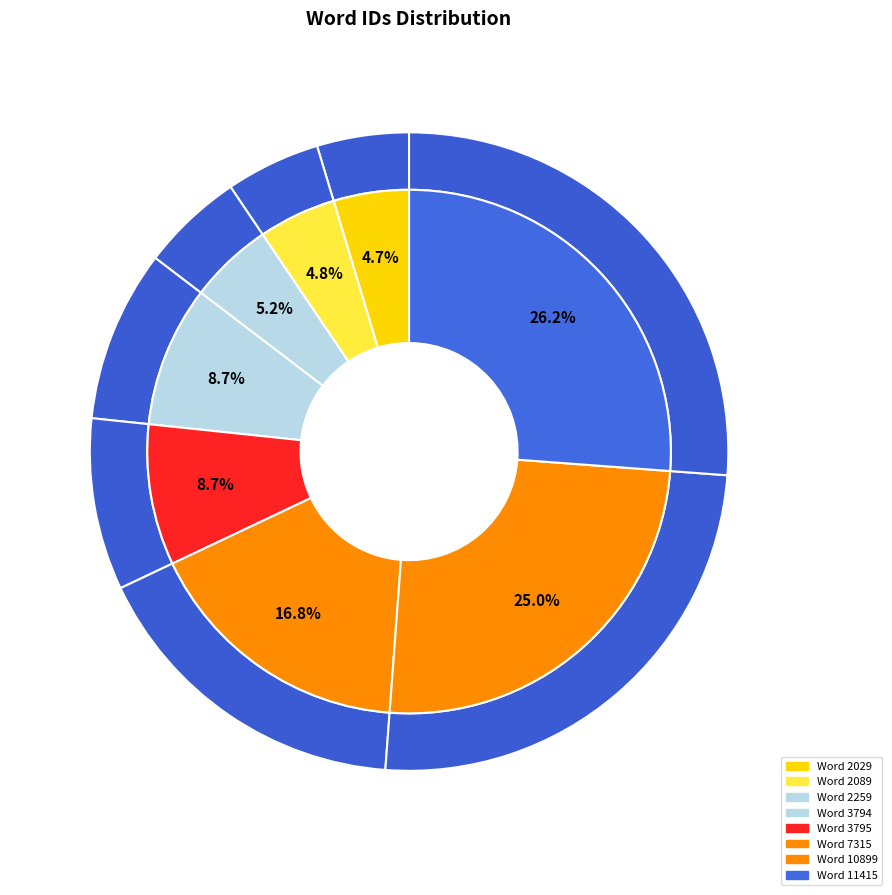

Is there any slice that represents more than half of the pie?

No